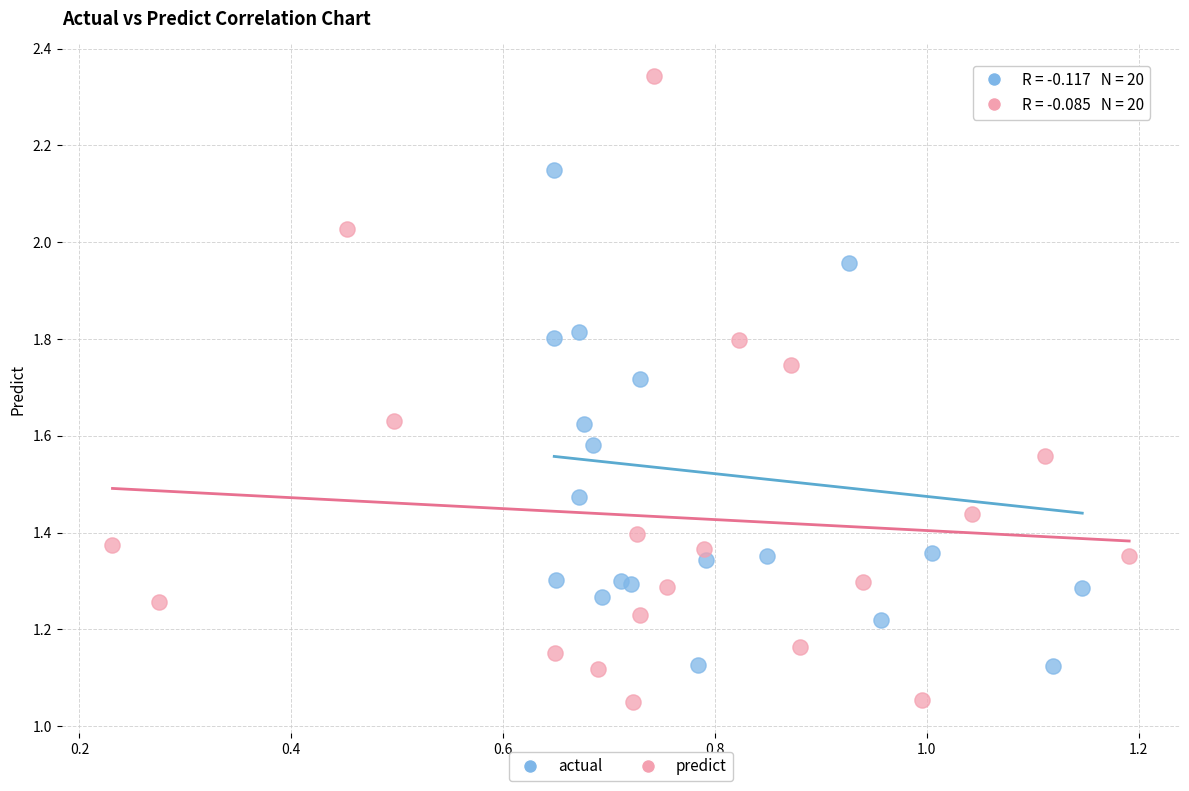

Which series contains the lowest Y value?

predict